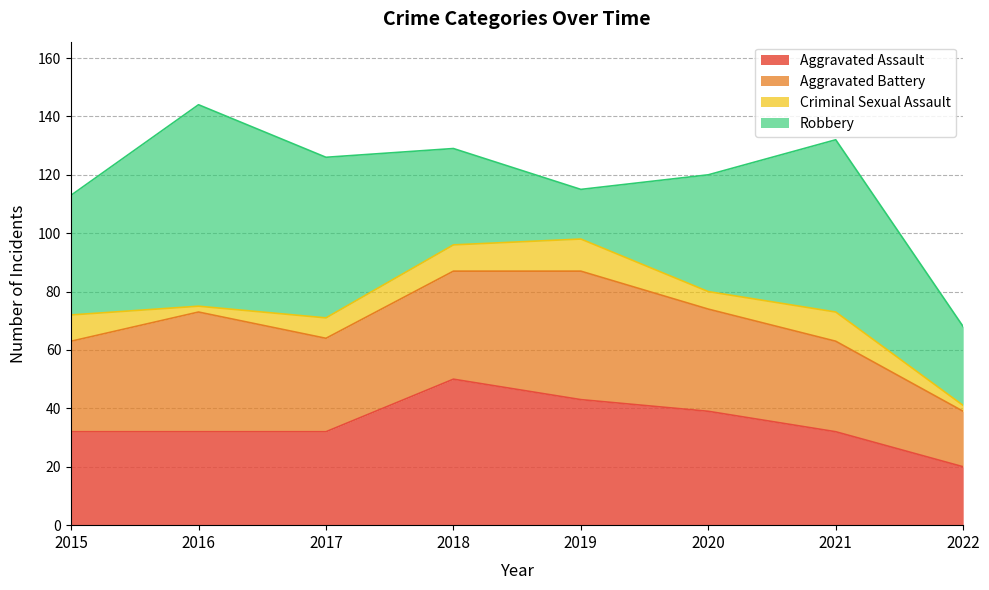

Which series changed the most between 2018 and 2020?

Aggravated Assault